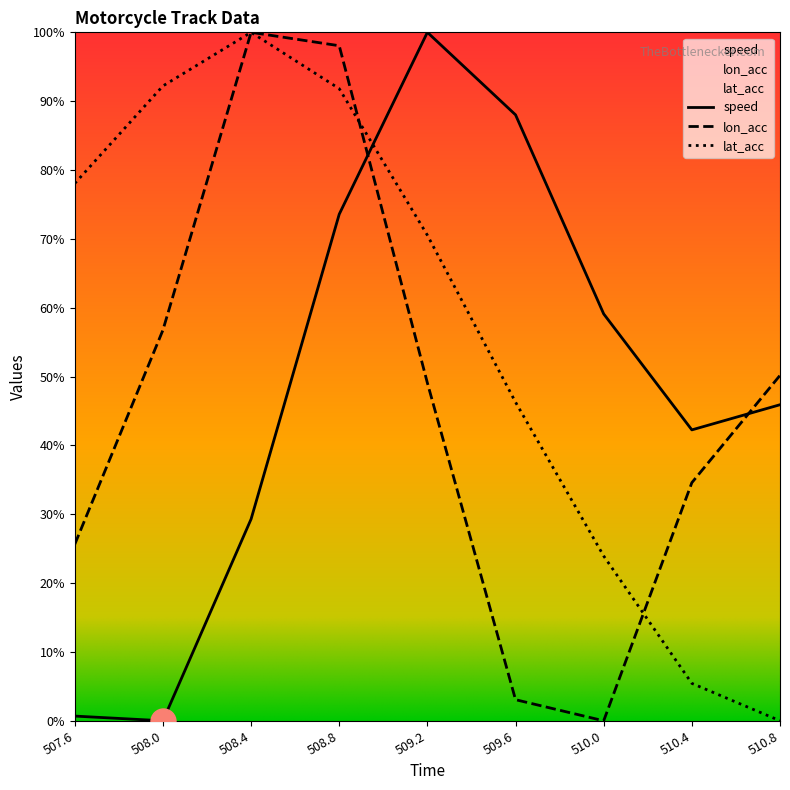

What is the label of the 3rd point from the left?

508.4